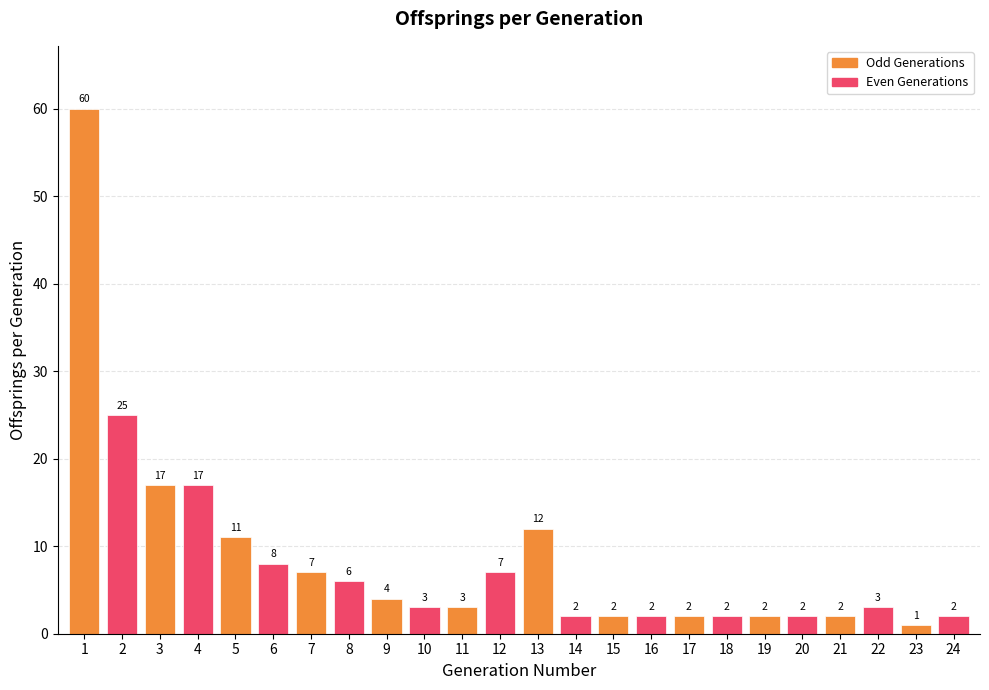

Where does the data first go above 3?

1